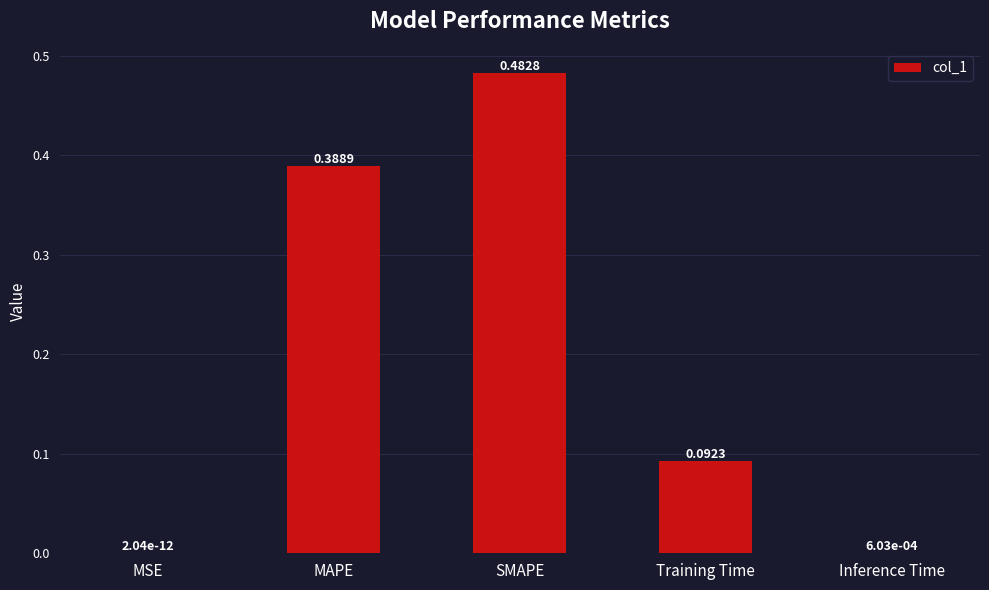

Are the bars horizontal?

No